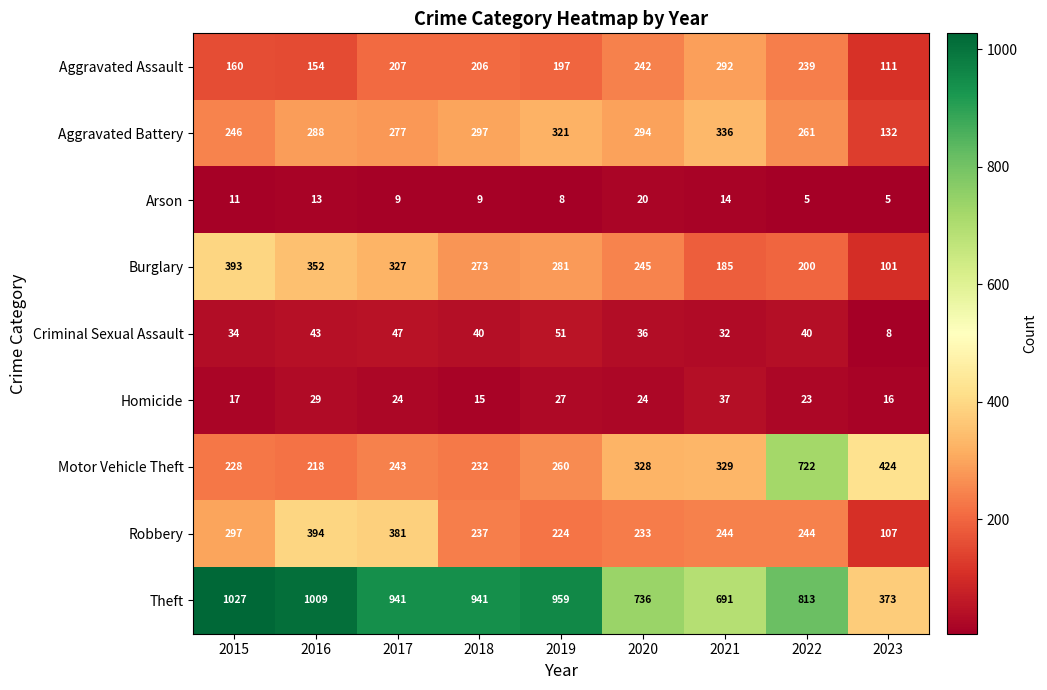

Read the Aggravated Assault value at 2020.

242